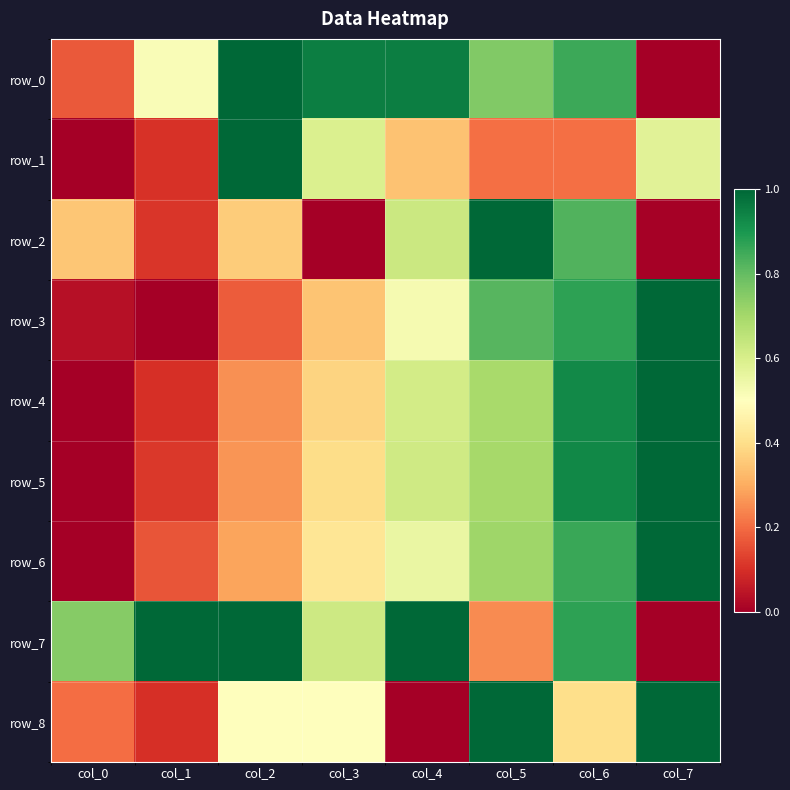

Reading right to left, transcribe all the data shown in this chart.

row_0: 0.0	0.9	0.8	1.0	1.0	1.0	0.5	0.2
row_1: 0.6	0.2	0.2	0.3	0.6	1.0	0.1	0.0
row_2: 0.0	0.8	1.0	0.6	0.0	0.4	0.1	0.3
row_3: 1.0	0.9	0.8	0.5	0.3	0.2	0.0	0.0
row_4: 1.0	0.9	0.7	0.6	0.4	0.3	0.1	0.0
row_5: 1.0	0.9	0.7	0.6	0.4	0.3	0.1	0.0
row_6: 1.0	0.9	0.7	0.6	0.4	0.3	0.2	0.0
row_7: 0.0	0.9	0.2	1.0	0.6	1.0	1.0	0.7
row_8: 1.0	0.4	1.0	0.0	0.5	0.5	0.1	0.2